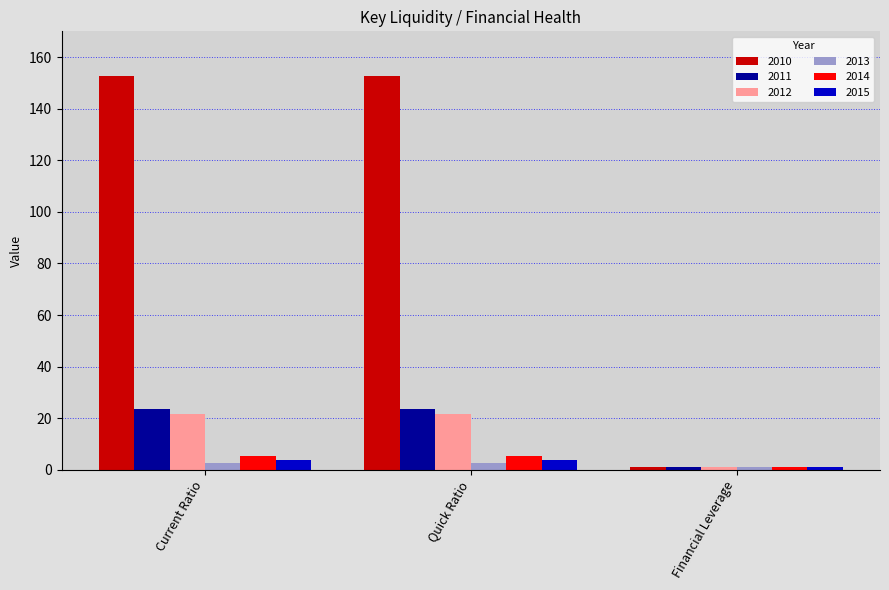

What is the greatest value displayed?

152.8